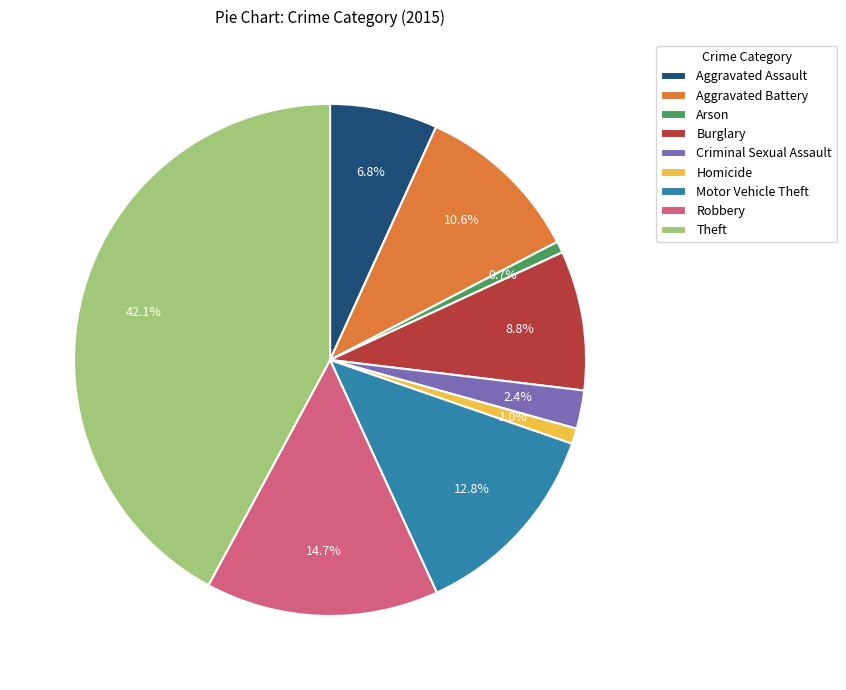

What is the total percentage of Homicide and Arson?

1.7%